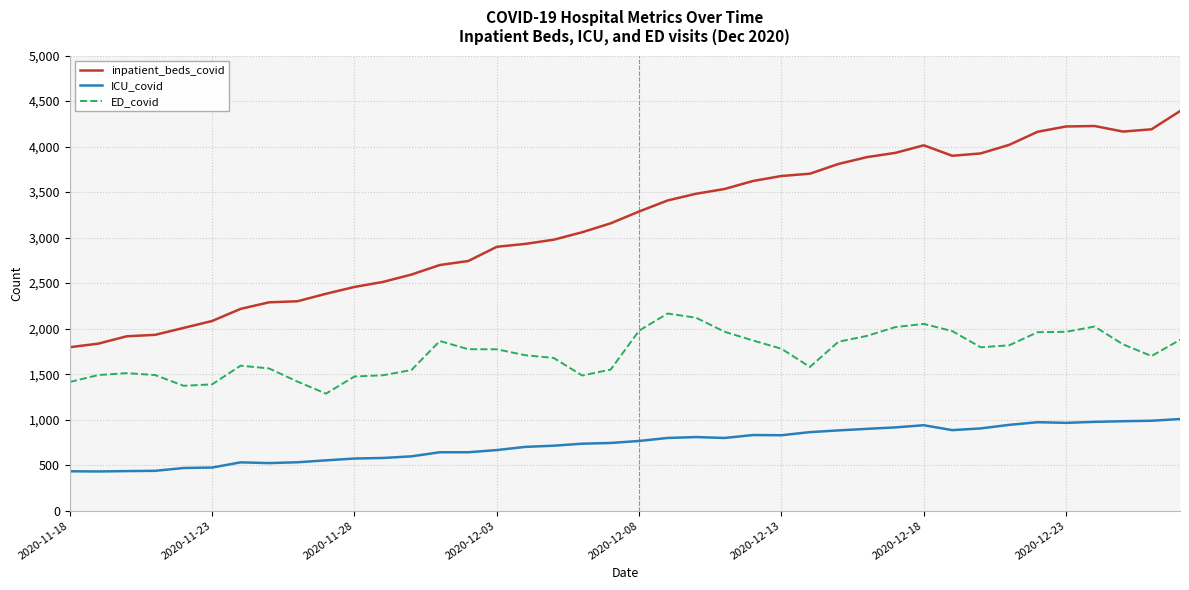

What is the average value of the ICU_covid series?

734